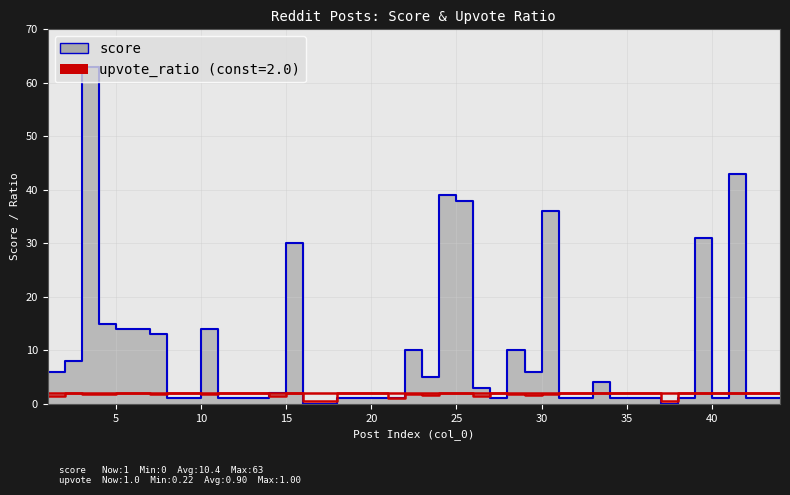

How many positive values does the score series have?

37